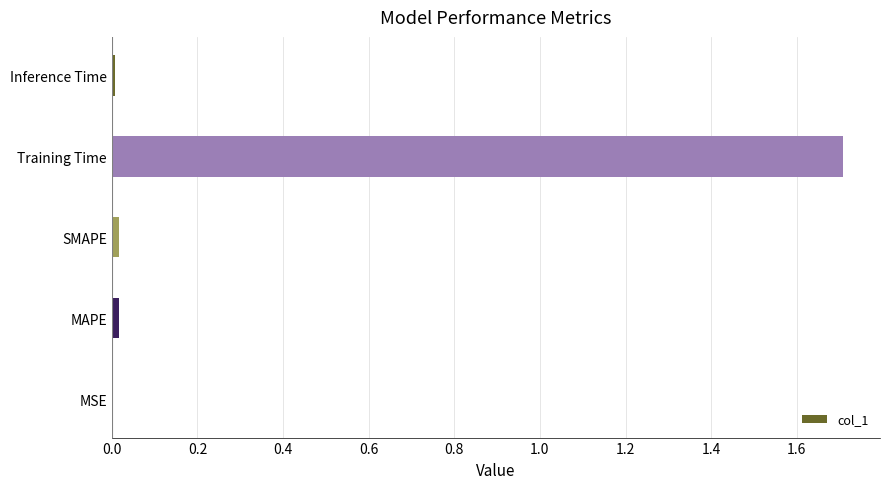

The value at Training Time is 2.2. True or false?

False